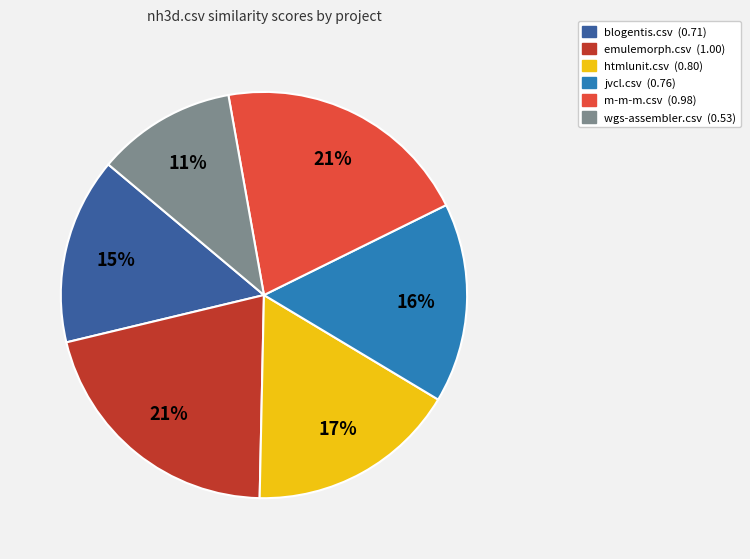

Is there any slice that represents more than half of the pie?

No